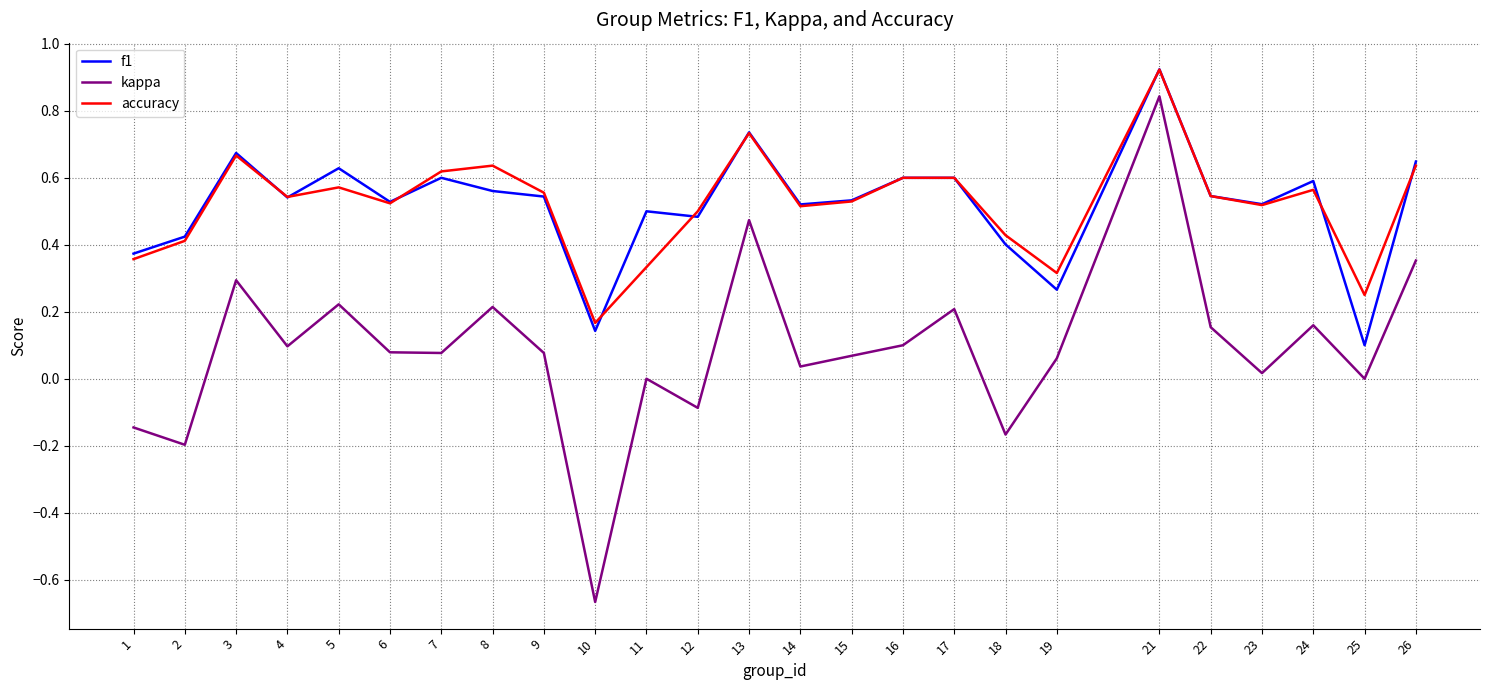

True or false: f1 and kappa cross at least once.

False